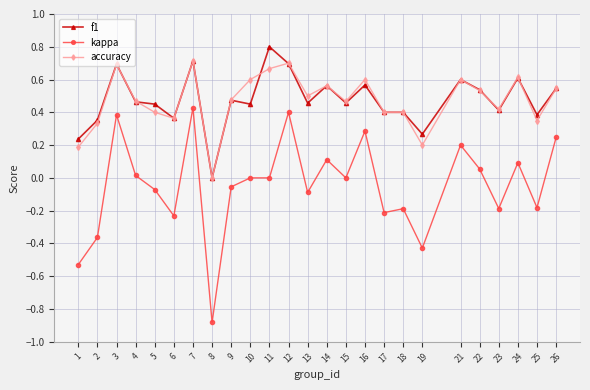

True or false: kappa and accuracy intersect in this chart.

False